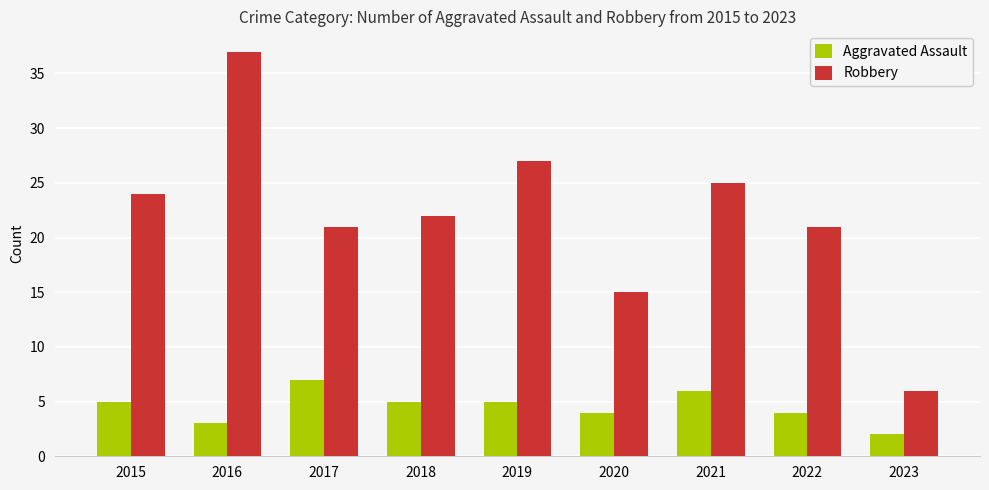

Rank the series at 2016 from lowest to highest value.

Aggravated Assault, Robbery